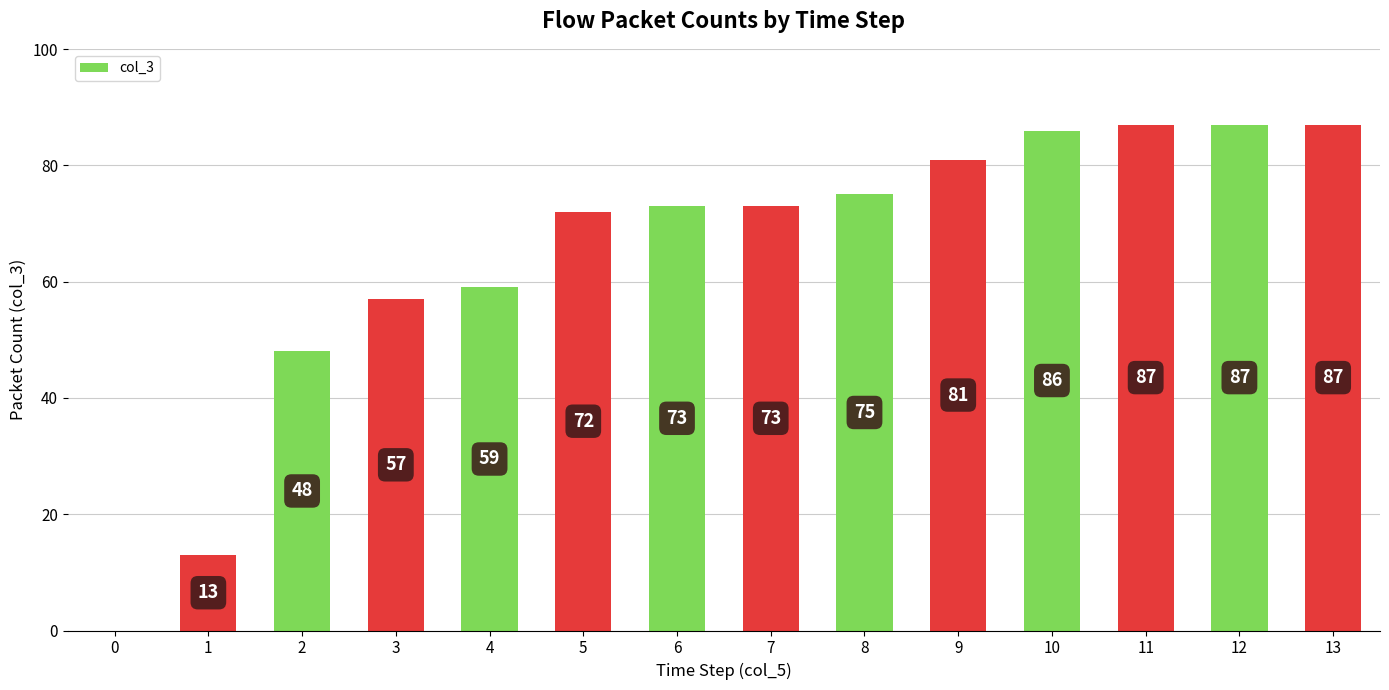

True or false: the data shows 53 at 13.

False